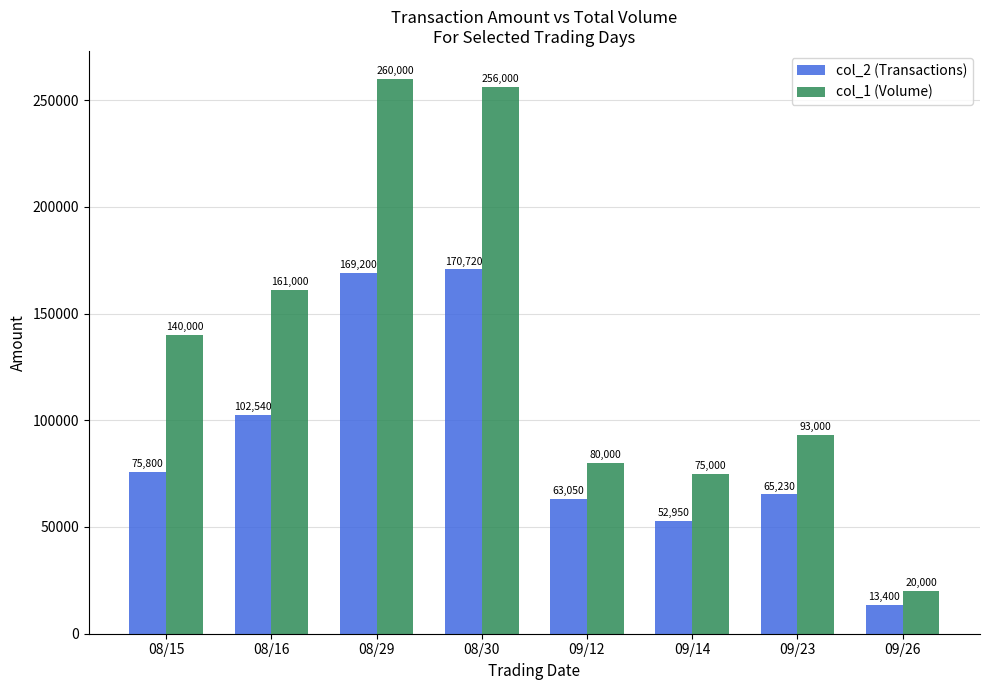

What are all the series names shown in the legend?

col_2 (Transactions), col_1 (Volume)